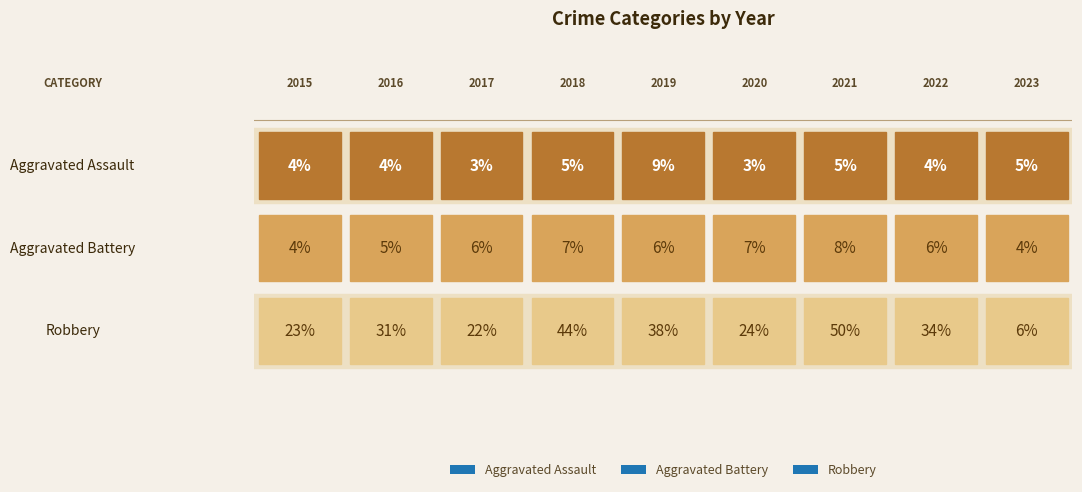

Reading left to right, list all the values displayed in this chart.

Aggravated Assault: 4	4	3	5	9	3	5	4	5
Aggravated Battery: 4	5	6	7	6	7	8	6	4
Robbery: 23	31	22	44	38	24	50	34	6